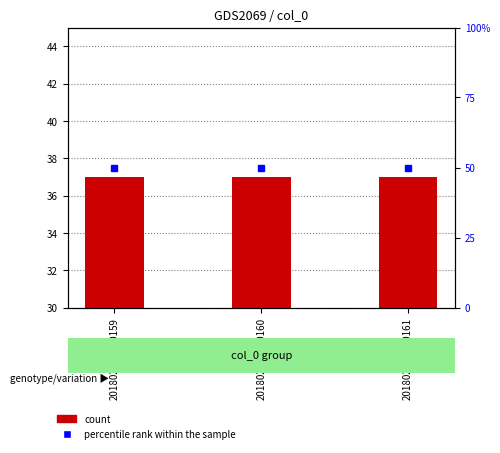

What is the maximum value for count?

37